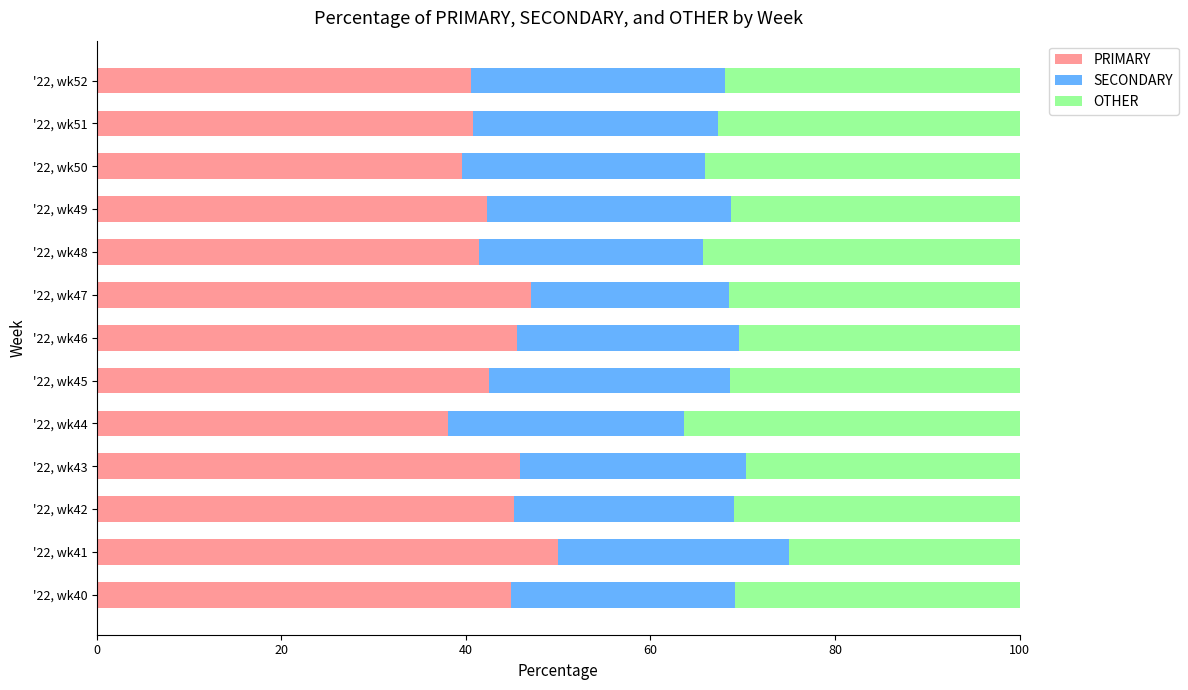

What are all the series names shown in the legend?

PRIMARY, SECONDARY, OTHER